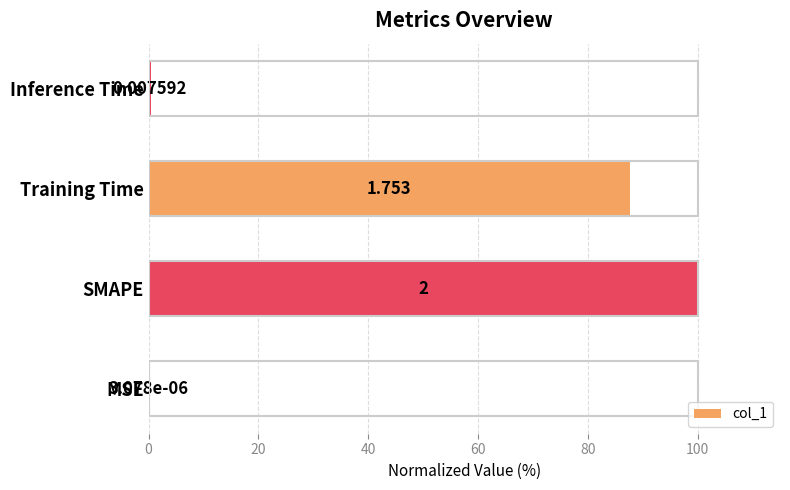

Are the bars grouped side by side (vs. stacked)?

No